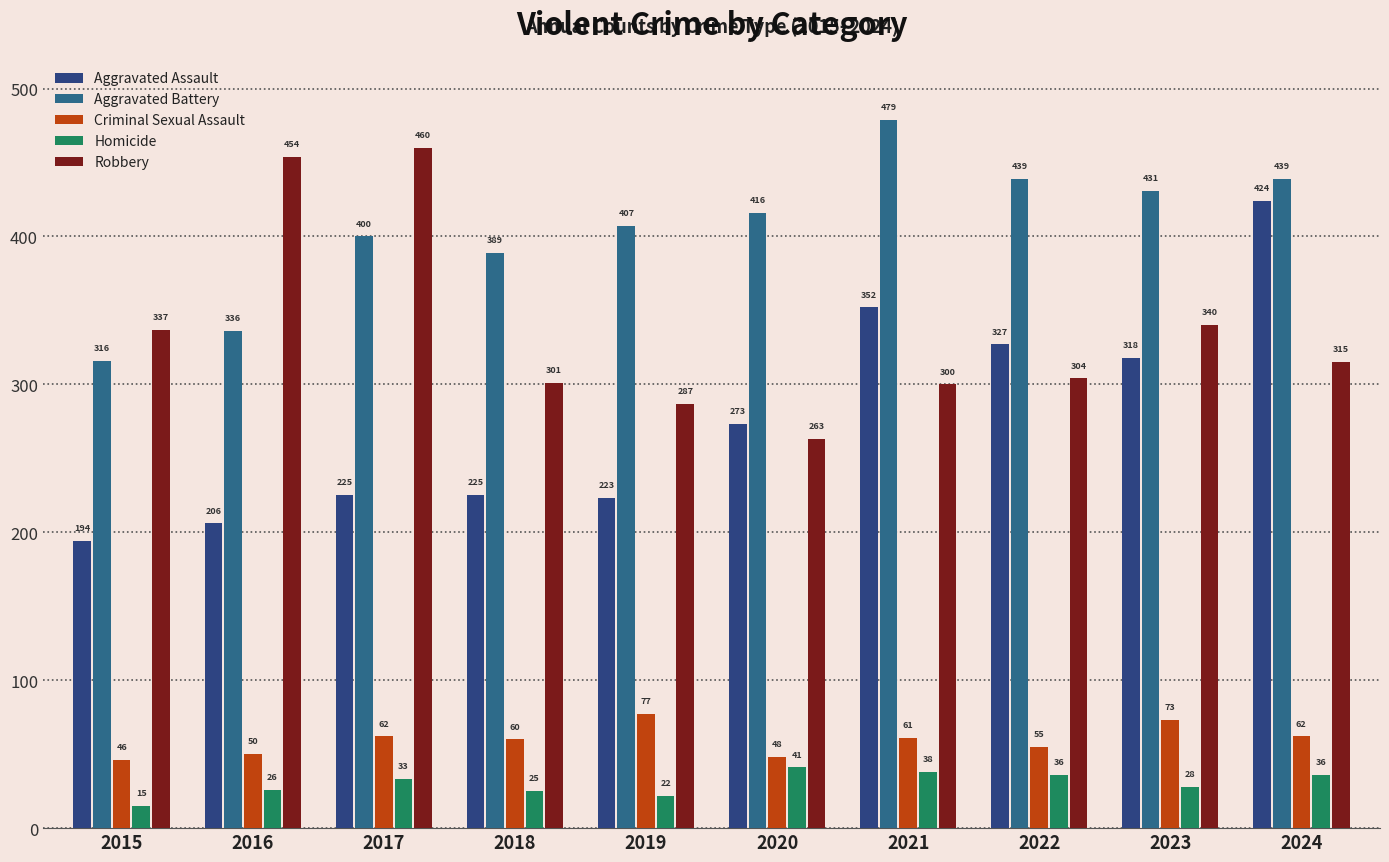

What is the minimum value shown in the chart?

15